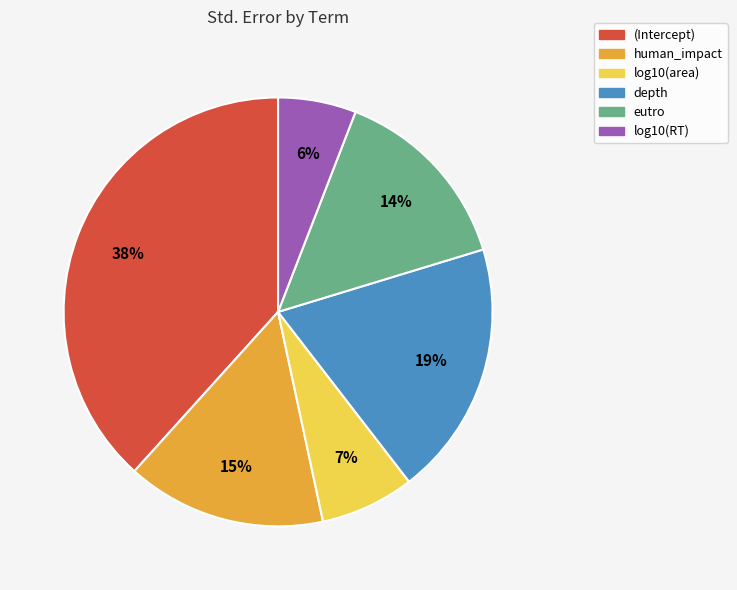

Is the sum of log10(area) and (Intercept) greater than half?

No